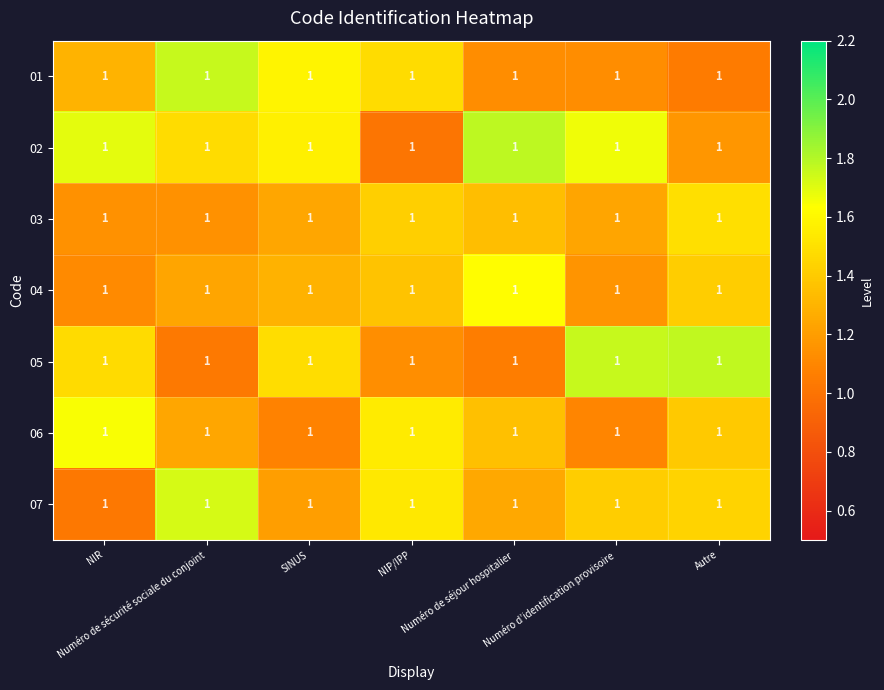

Rank the series at Numéro d’identification provisoire from lowest to highest value.

06, 01, 04, 03, 07, 02, 05